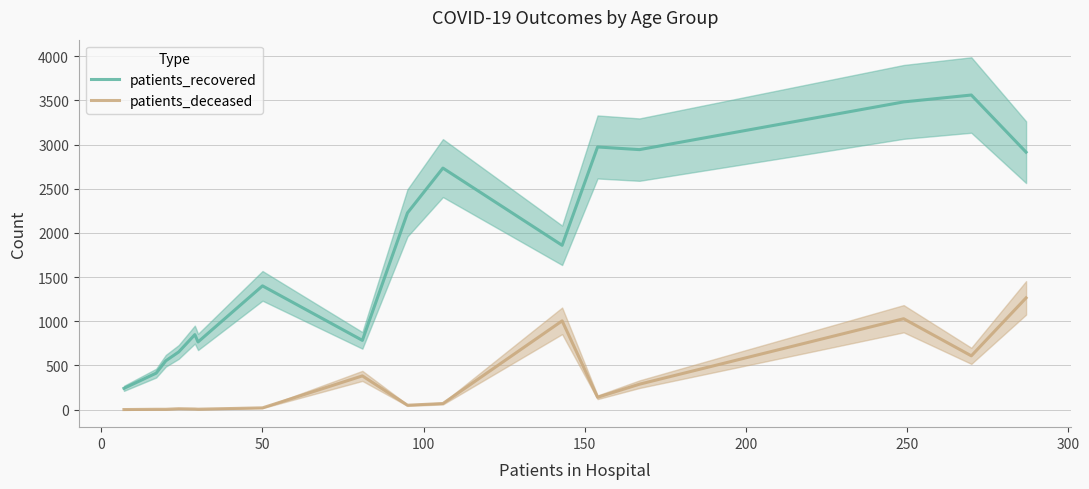

Rank the series by their maximum value, from lowest to highest.

patients_deceased, patients_recovered